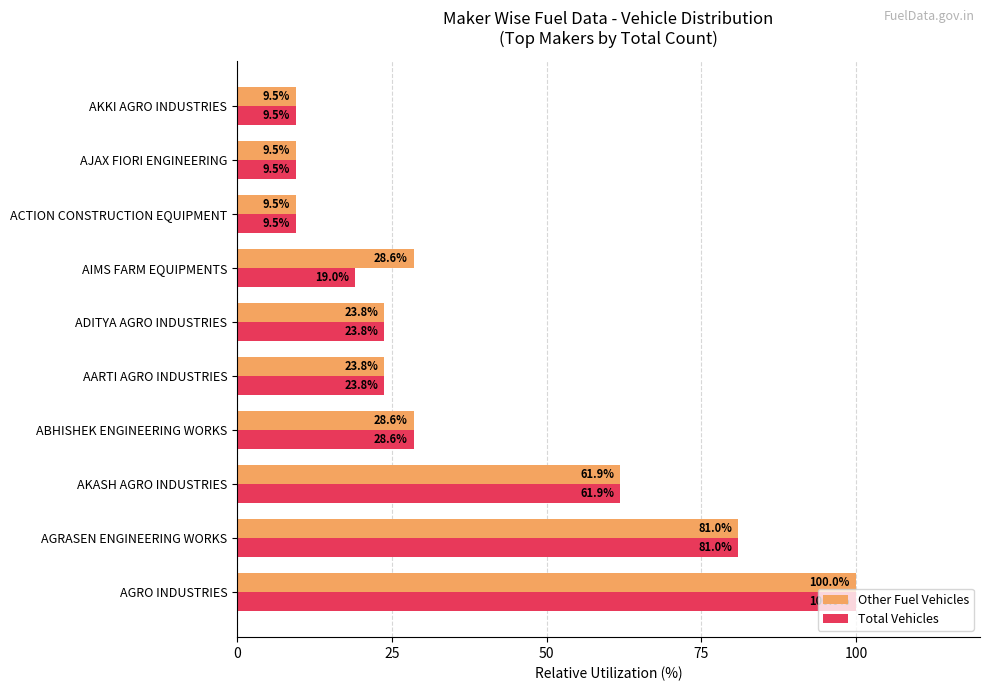

Read the Total Vehicles value at AGRASEN ENGINEERING WORKS.

81.0